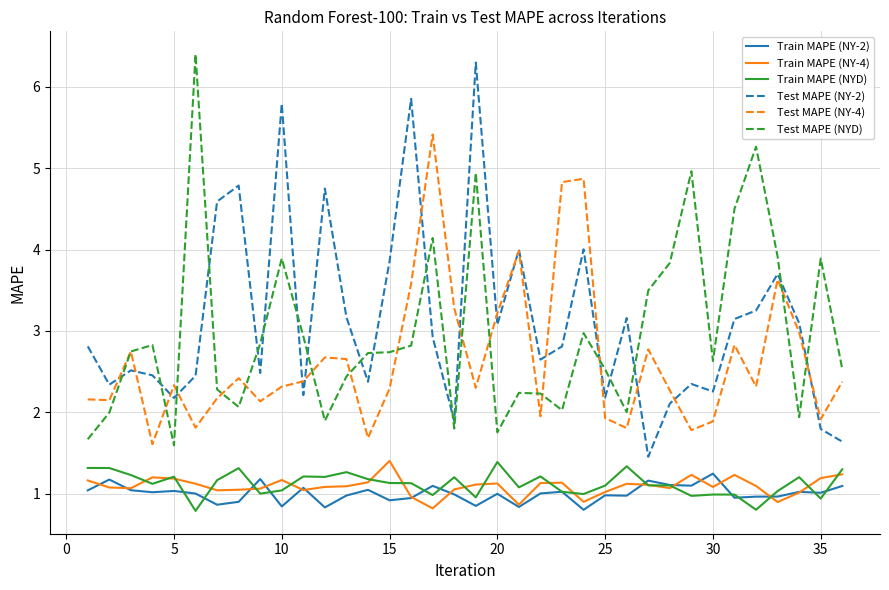

What is the highest value of the Test MAPE (NYD) series?

6.4